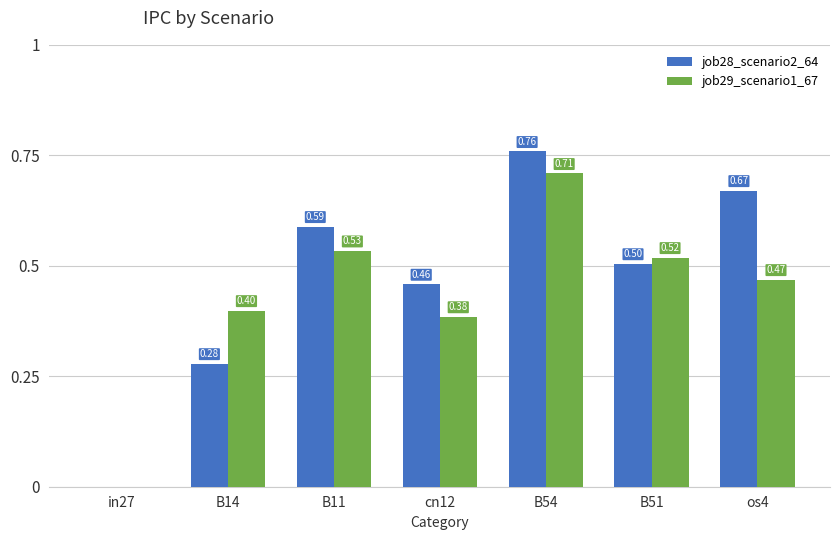

Which series has the largest total across all categories?

job28_scenario2_64